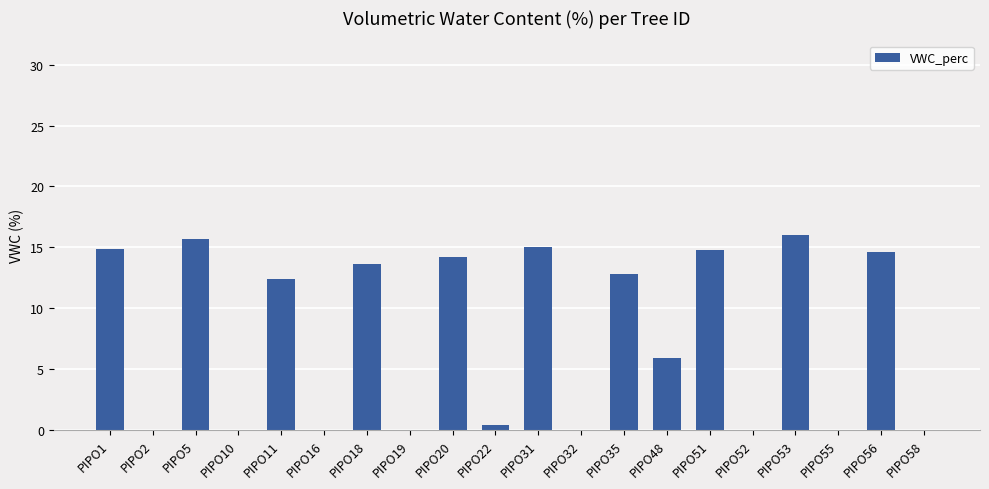

Count the number of categories in the chart.

20